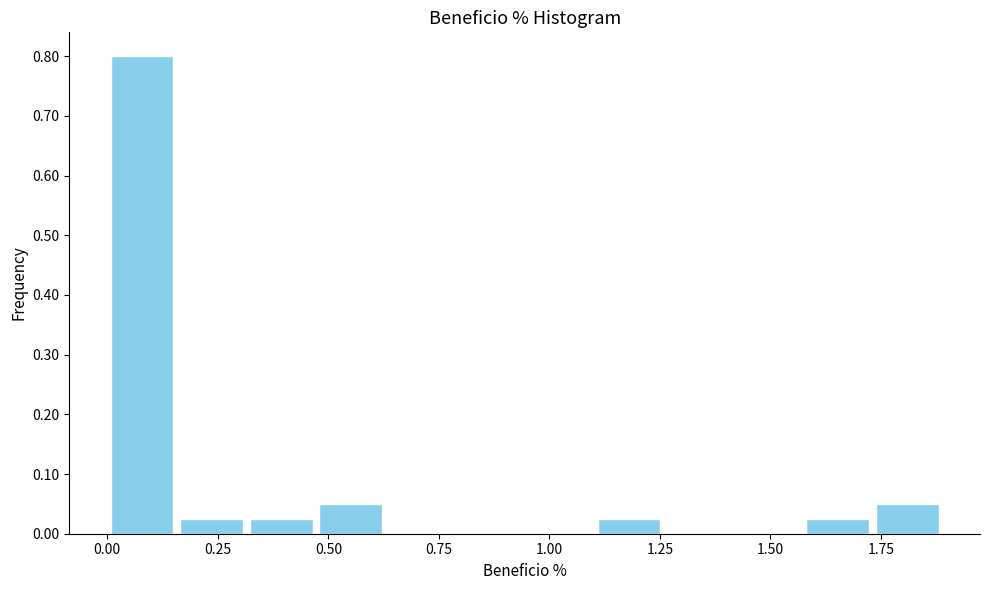

Read against the x-axis, roughly where is the centre of the tallest bar?

0.10